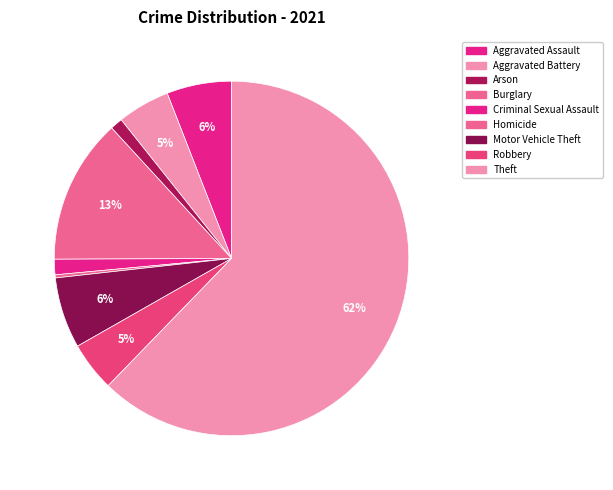

Count the number of slices in the pie.

9